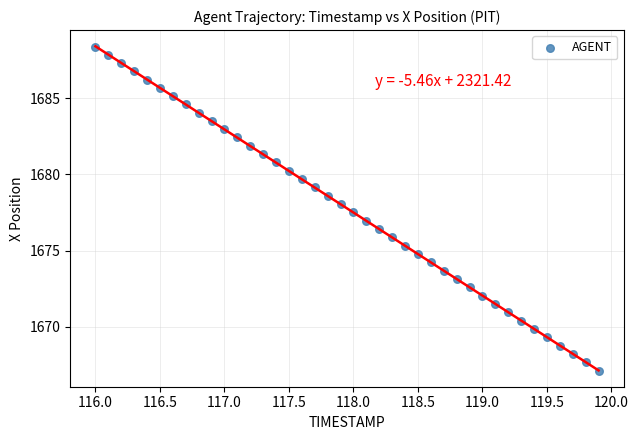

What is the range of Y values (max minus min)?

21.3